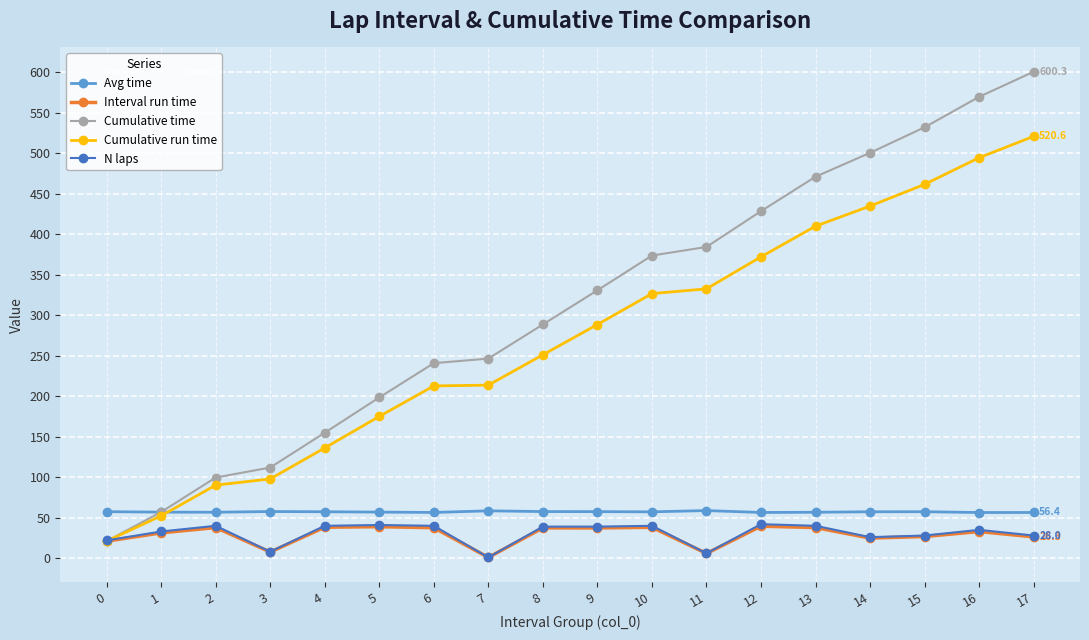

Is it true that Interval run time equals 38.9 at 5?

True